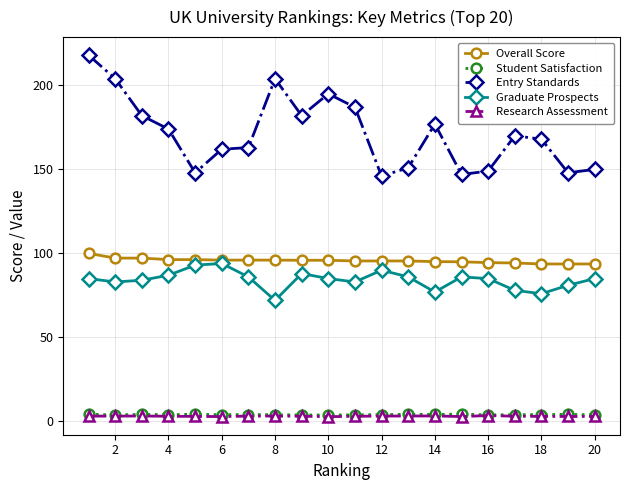

Which series has the largest total across all categories?

Entry Standards